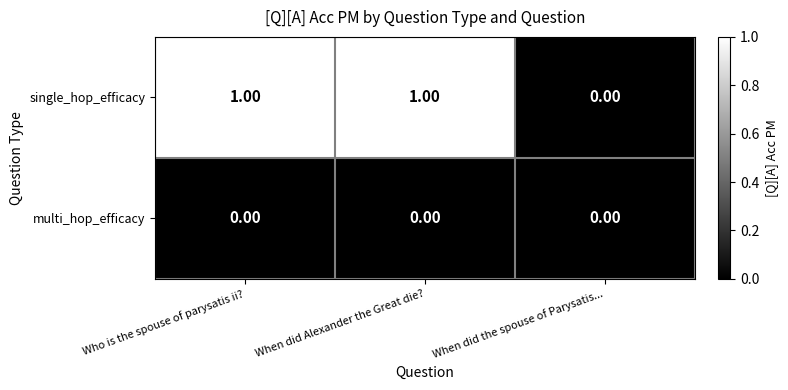

At which label is single_hop_efficacy closest to 0?

When did the spouse of Parysatis...